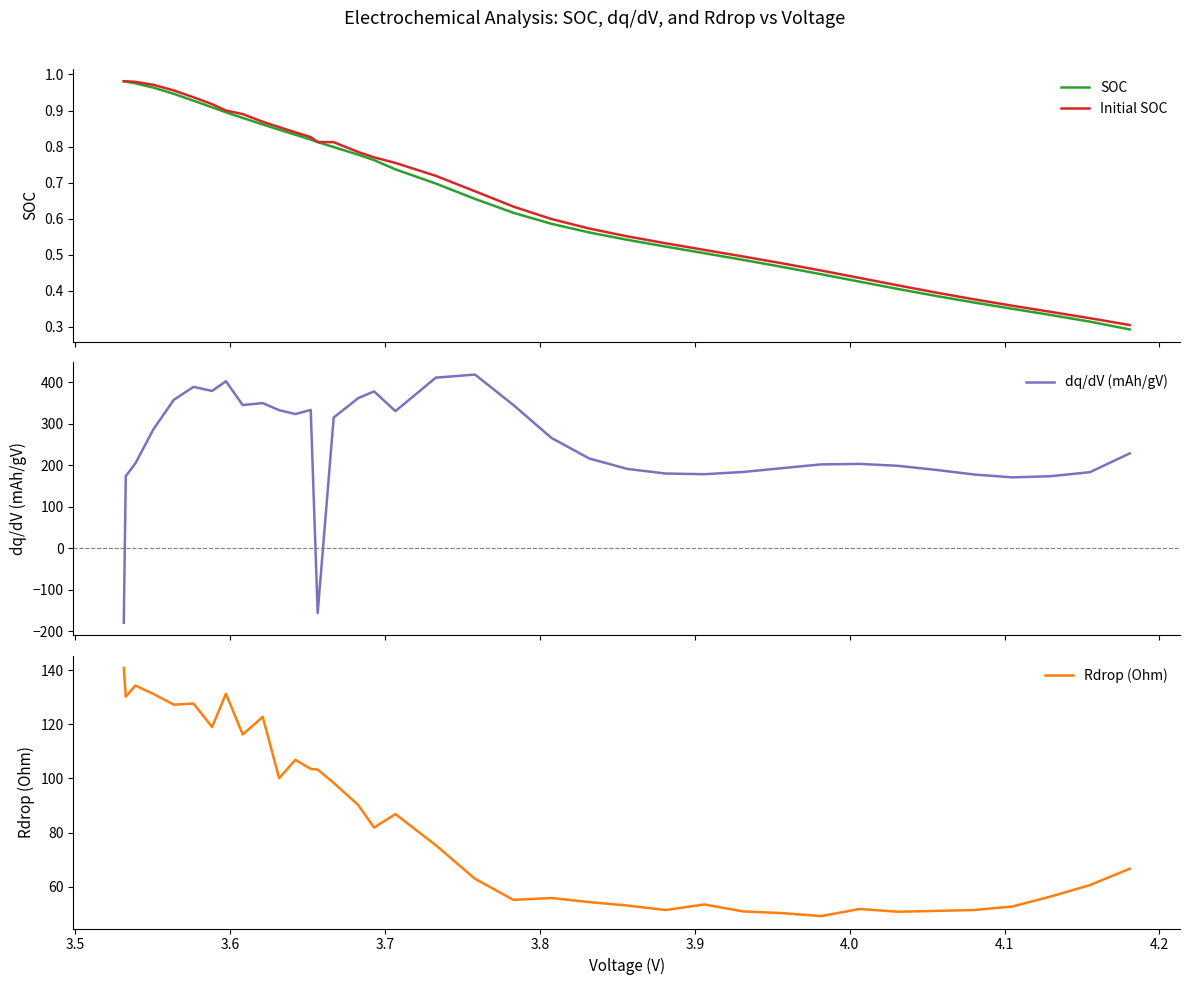

True or false: dq/dV (mAh/gV) has more than 1 interior local peaks.

True